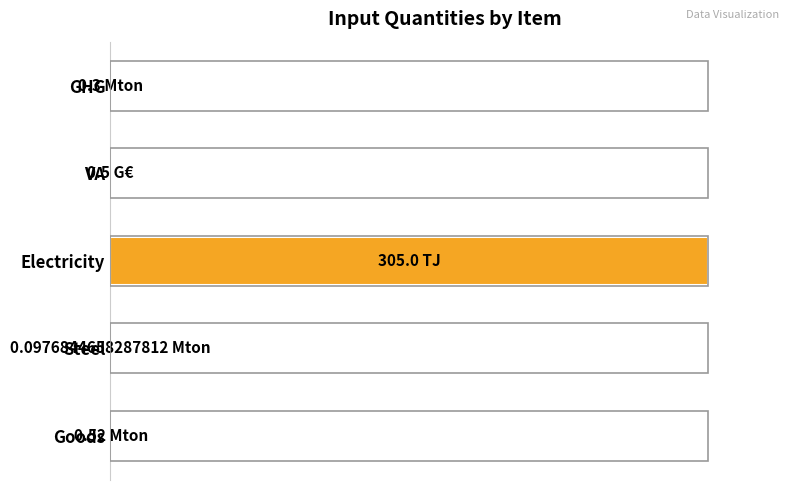

Are the bars horizontal?

Yes